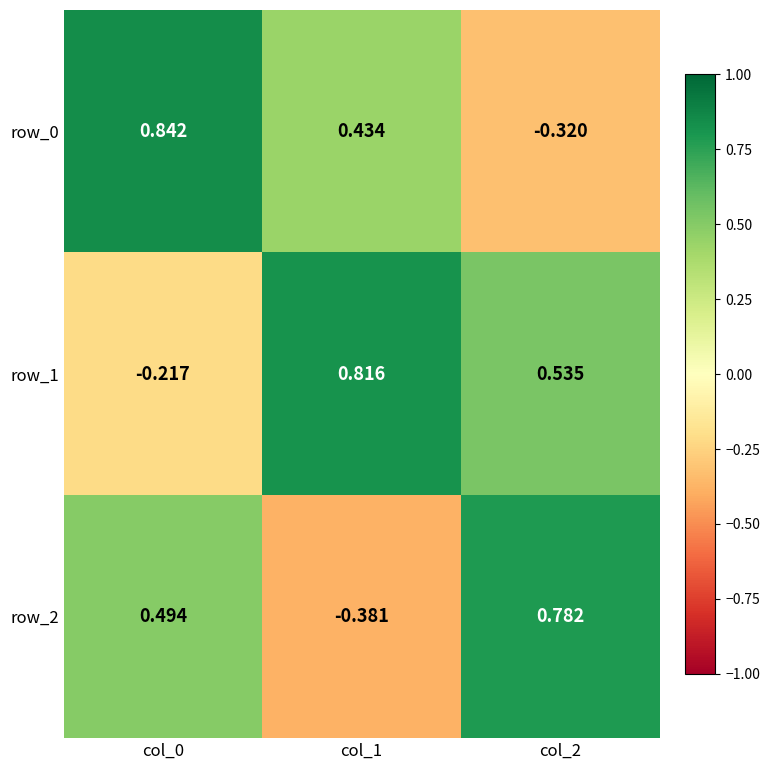

Is the value of row_1 at col_1 greater than the value of row_2 at col_0?

Yes